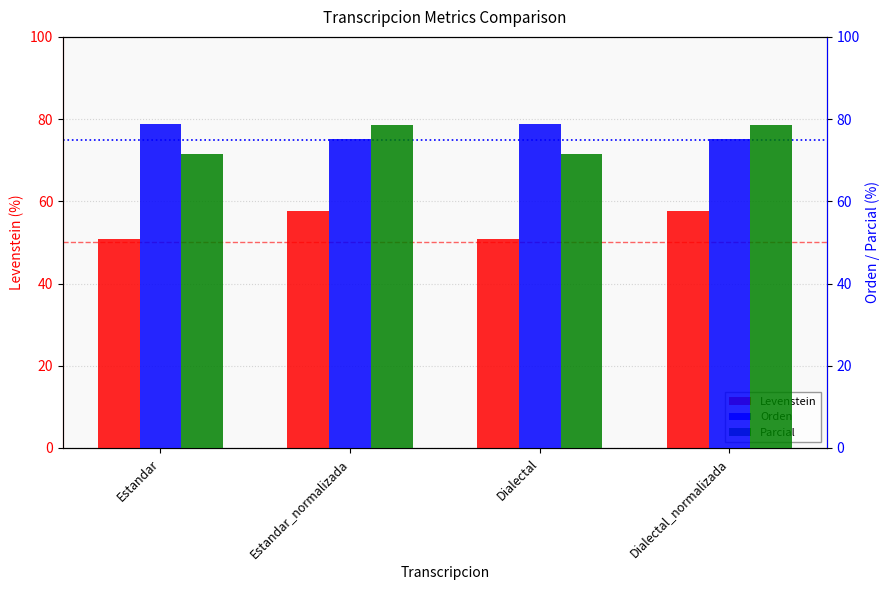

At Estandar_normalizada, list the series in order from smallest to largest.

Levenstein, Orden, Parcial